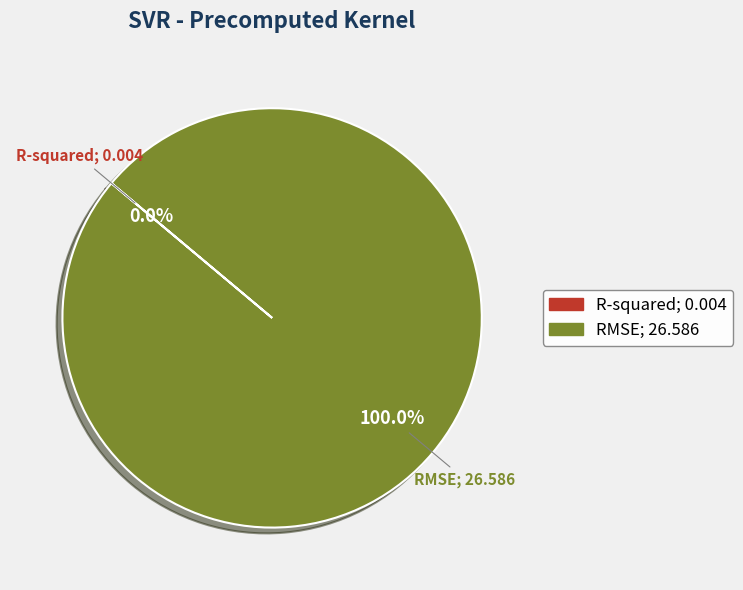

Does RMSE account for over 50% of the chart?

Yes